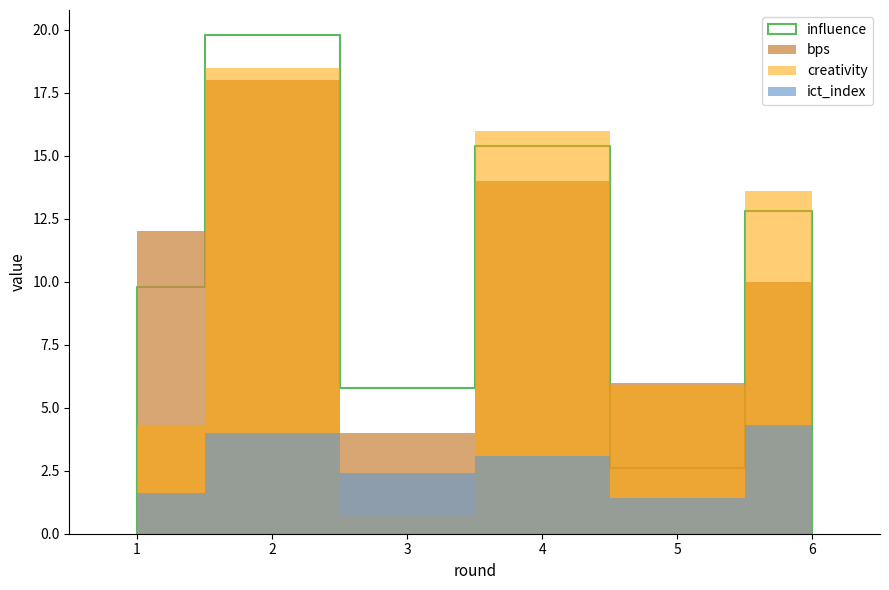

How many categories are shown in the chart?

6